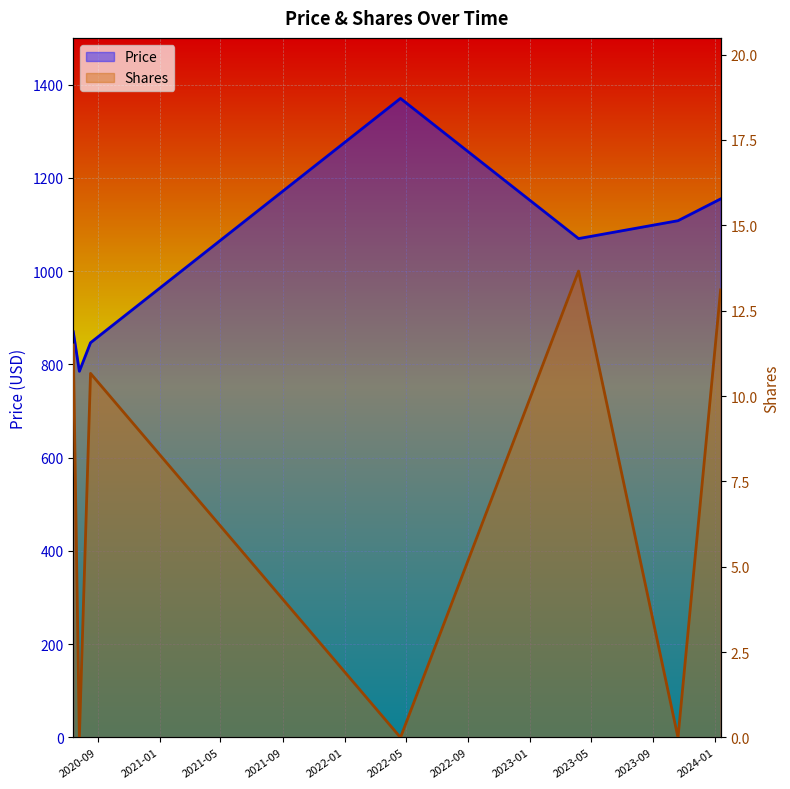

At which label is Shares closest to 6?

2020-08-18